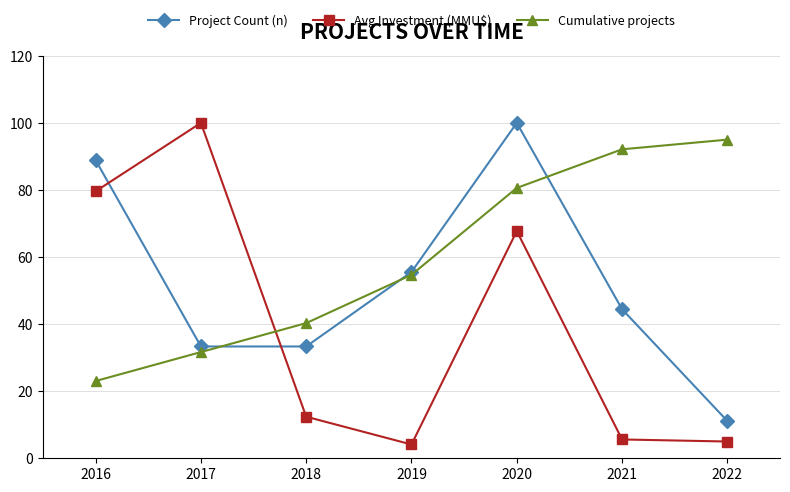

What is the sum of all Avg Investment (MMU$) values?

274.5